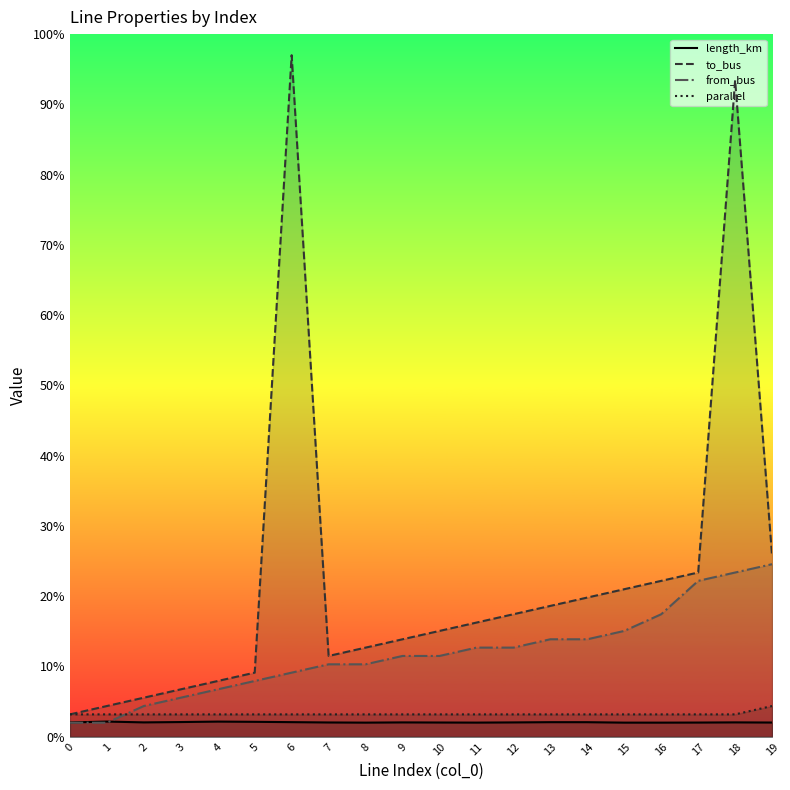

What is the value of the parallel point at the 15th from the left?

3.2